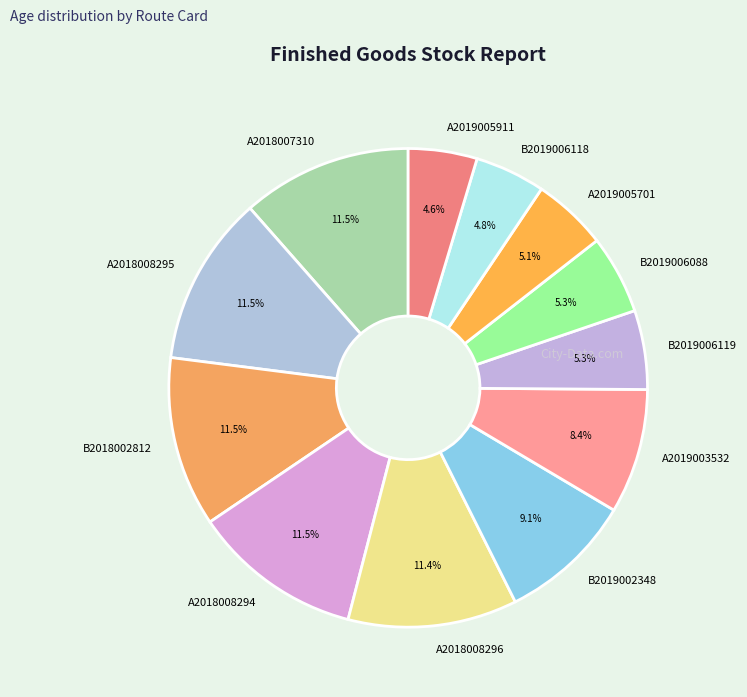

Is it true that B2019006088 is 15% of the pie?

False